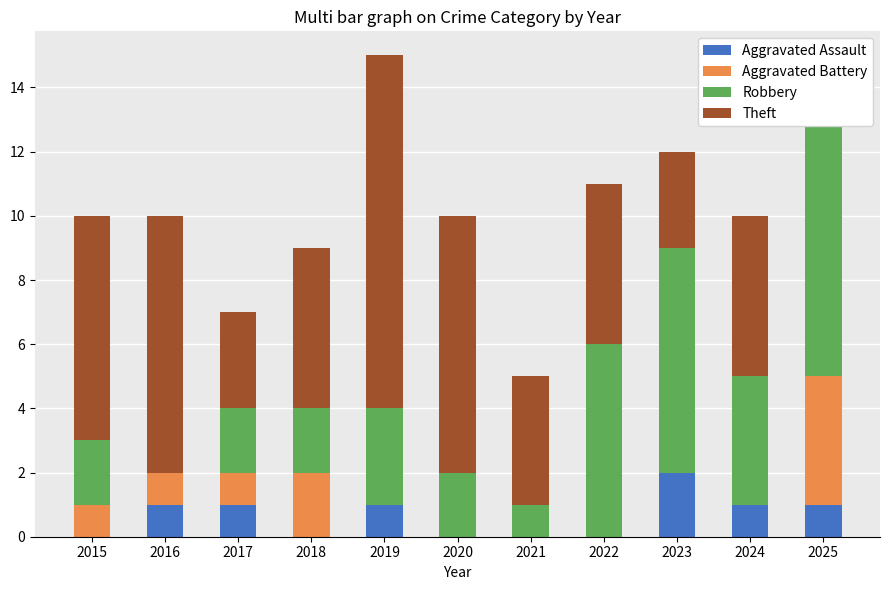

How many Aggravated Assault values are between 0 and 1?

10